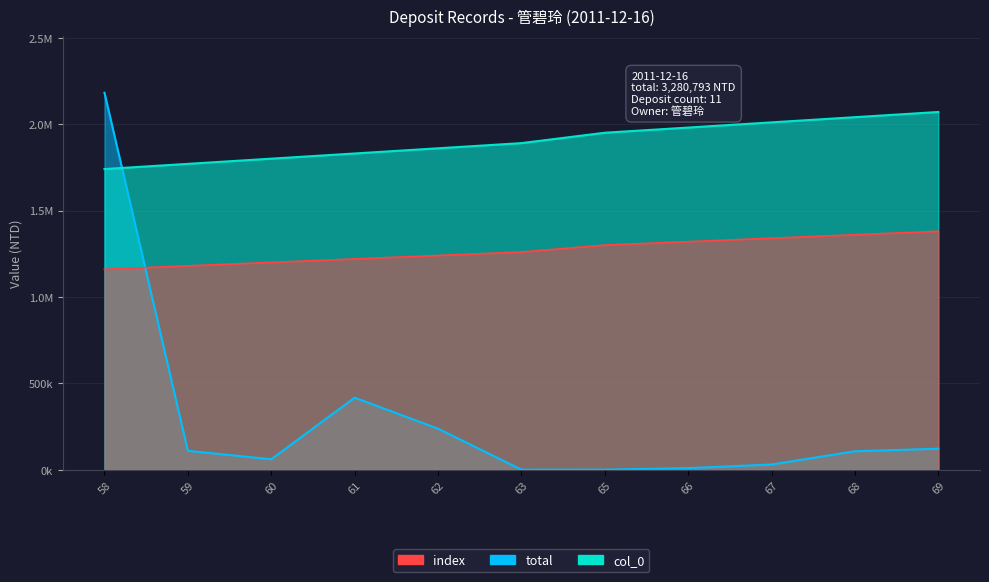

What is the value of the total point at the 5th from the left?

238177